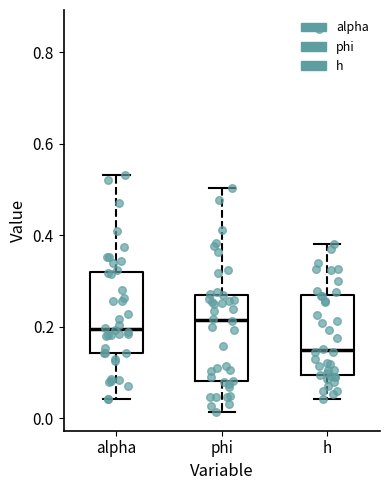

Reading left to right, read every box against the y-axis: the position of its median line, the range the box covers, and the ends of its whiskers. The values are not printed on the chart, so give them approximately, as read against the axis.

alpha: median 0.20, box 0.14 to 0.32, whiskers 0.04 to 0.54
phi: median 0.22, box 0.08 to 0.28, whiskers 0.02 to 0.50
h: median 0.14, box 0.10 to 0.26, whiskers 0.04 to 0.38